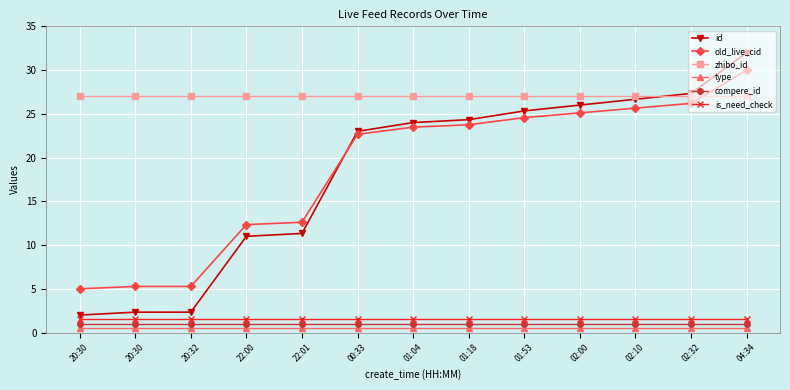

Between 22:00 and 04:34, which series saw the biggest shift?

id